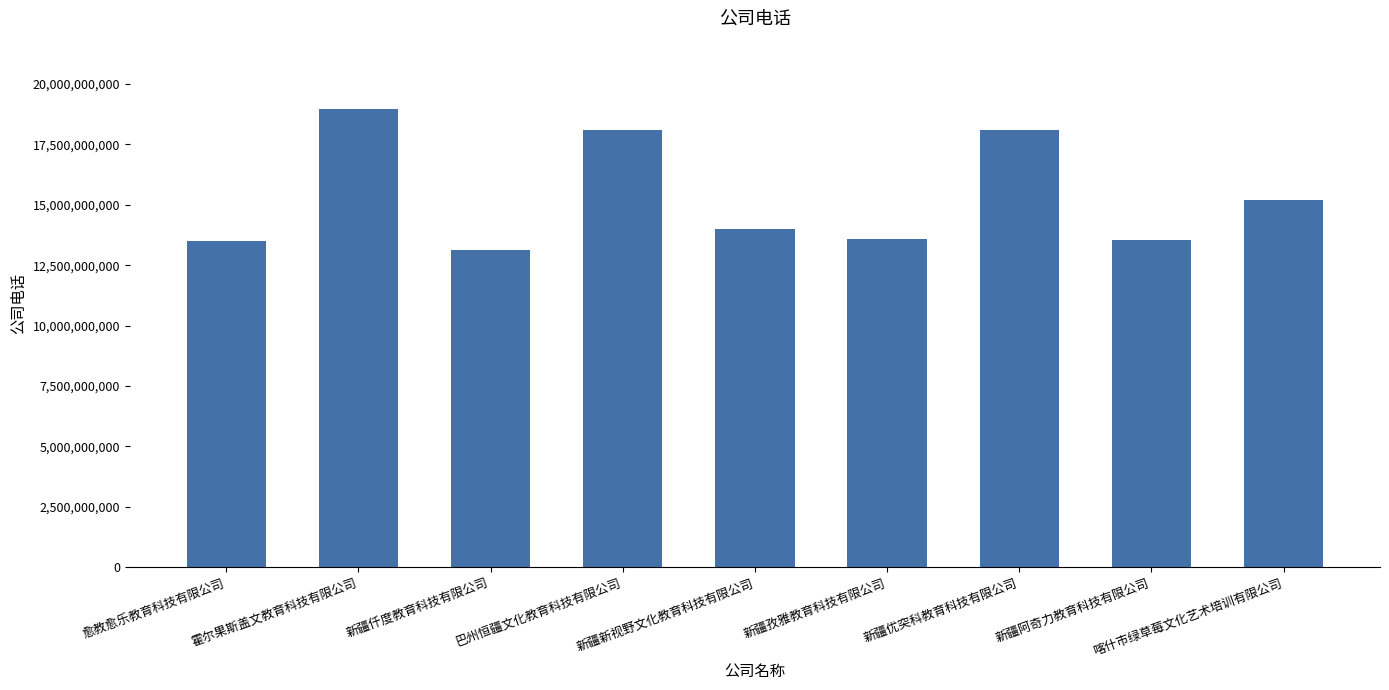

Count the number of categories in the chart.

9